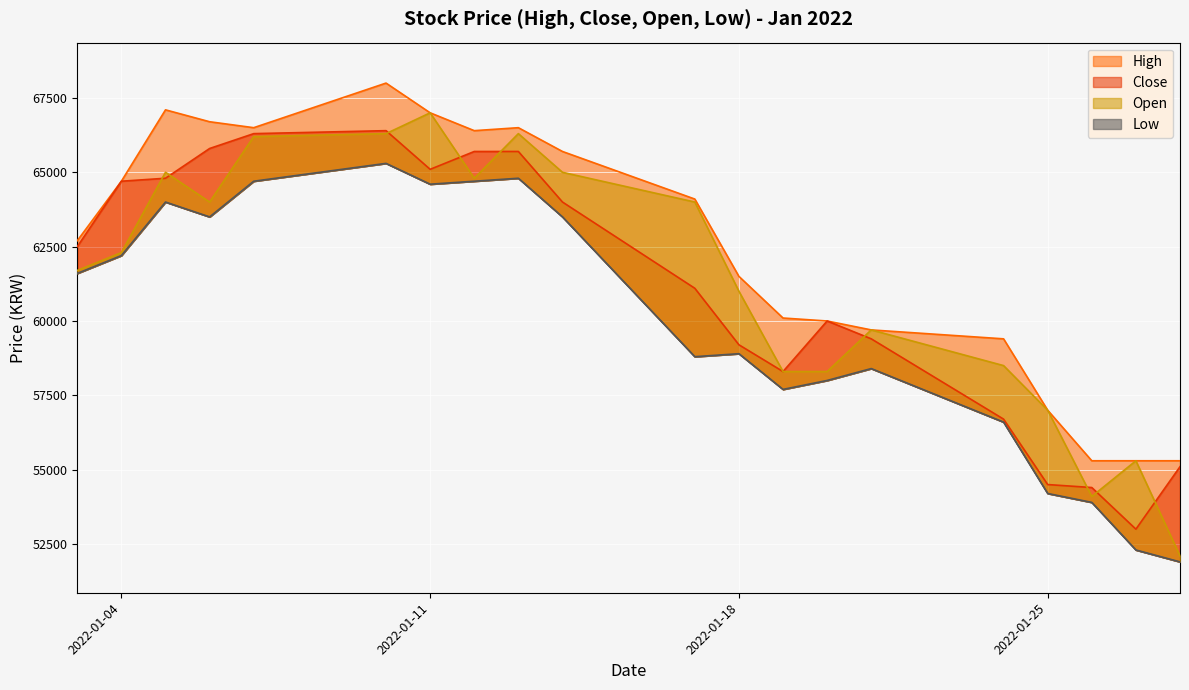

Read the Open value at 2022-01-28.

52100